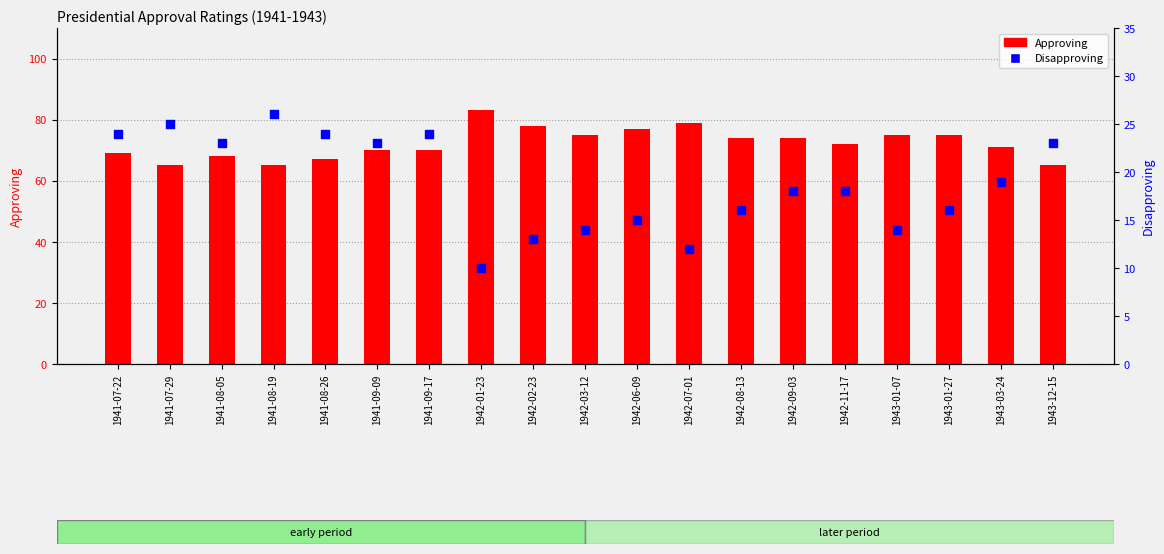

Which series has the largest Y range (max minus min)?

Approving